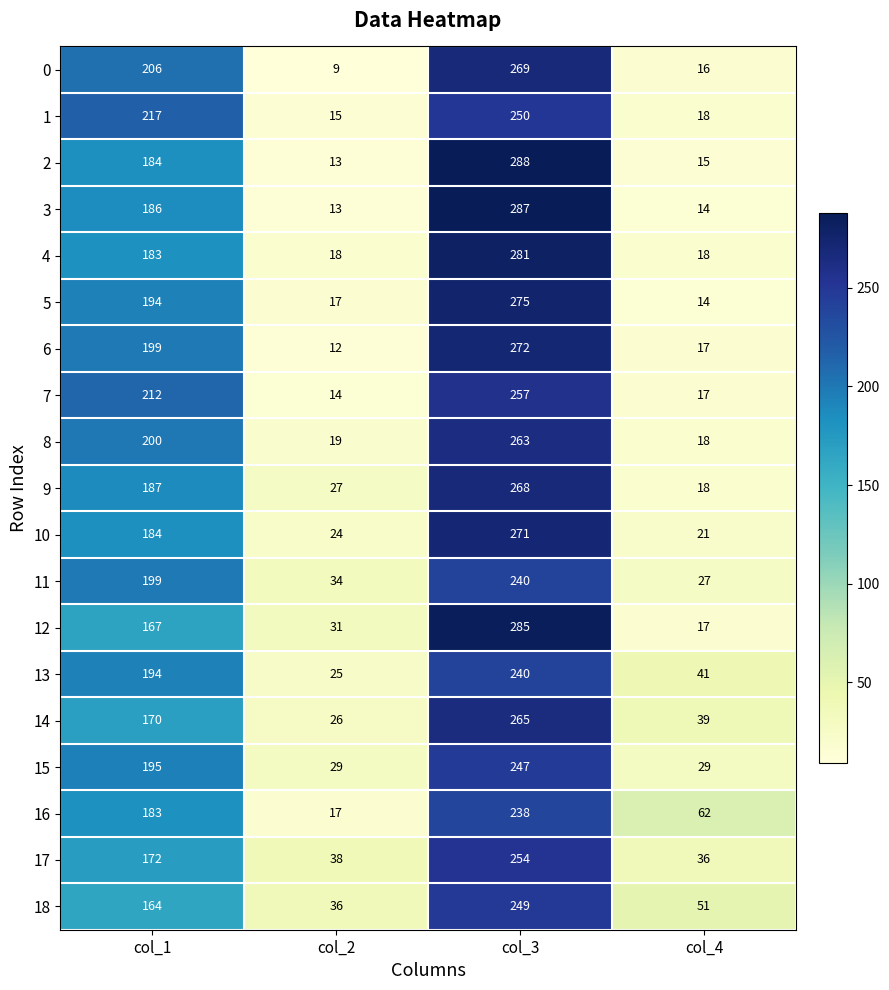

What value does the 7 series have at col_3?

257